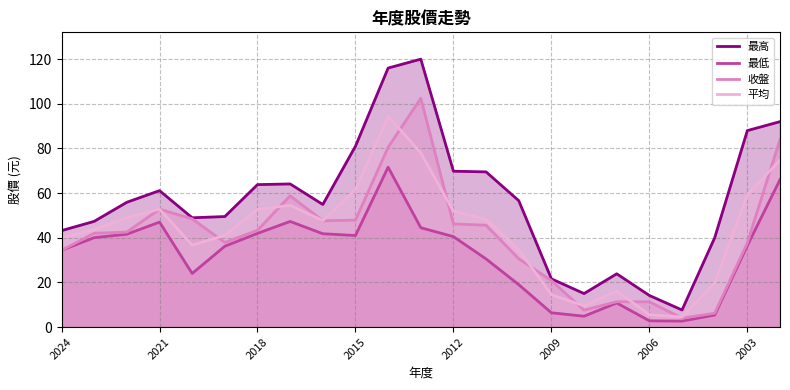

What is the spread (max minus min) of values at 17?

13.1